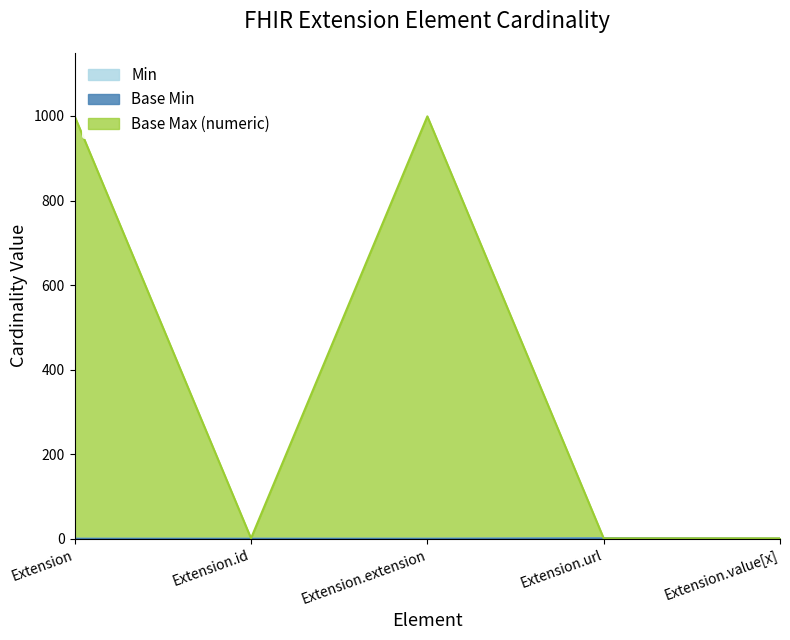

Which series has the widest spread of values?

Base Max (numeric)